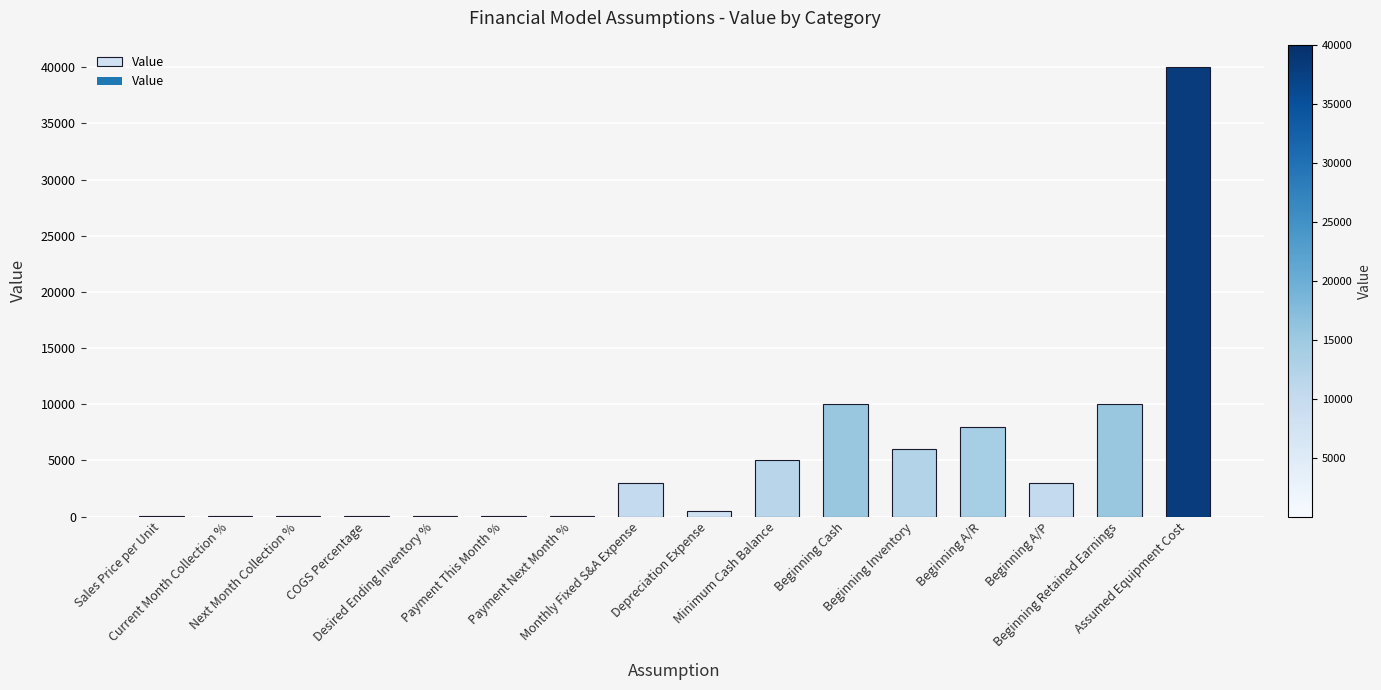

What is the sum of all values?

85830